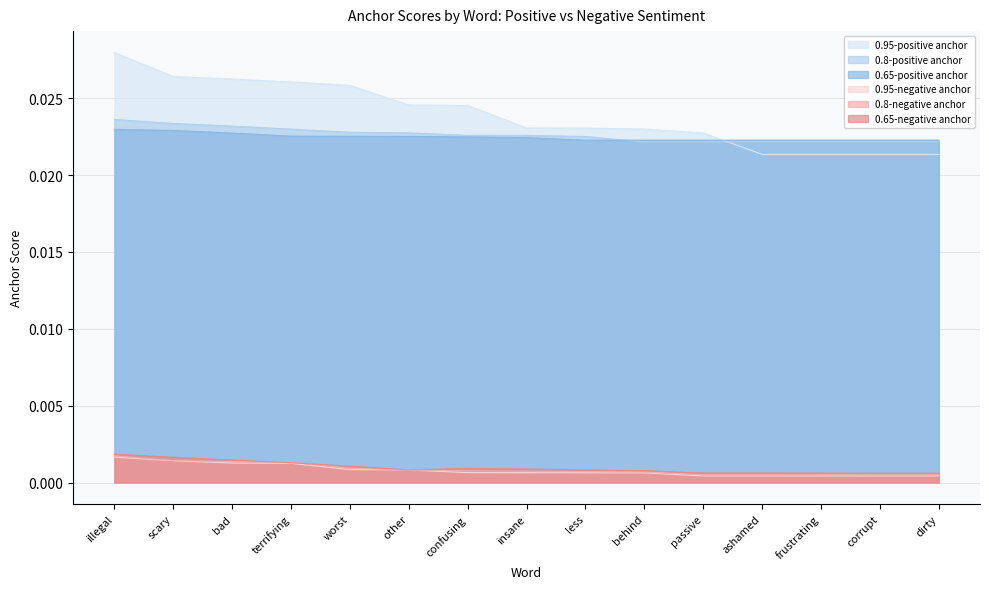

Which series has the largest total across all categories?

0.95-positive anchor